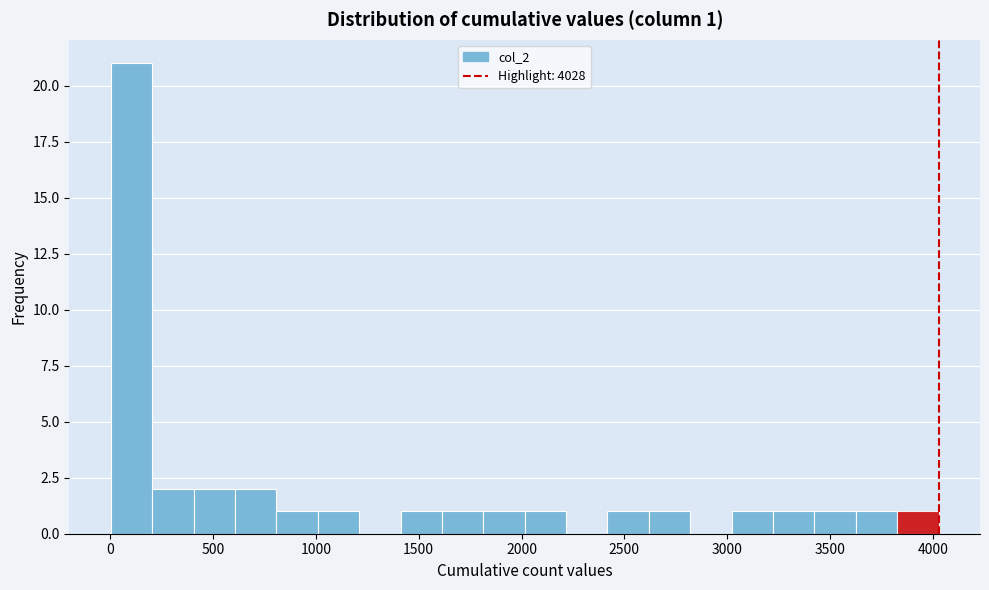

Which range on the x-axis has the tallest bar?

0 to 200